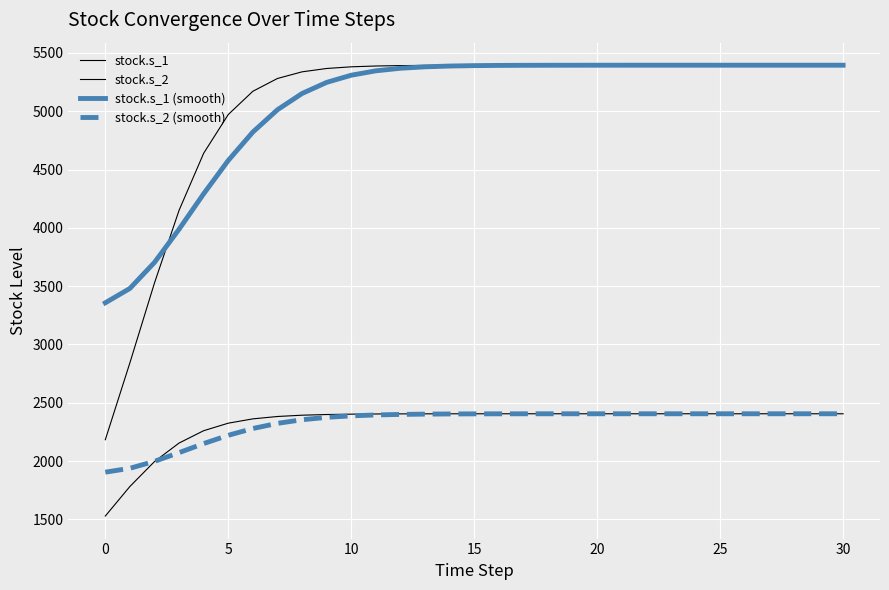

Does the chart display data point markers on the line(s)?

No